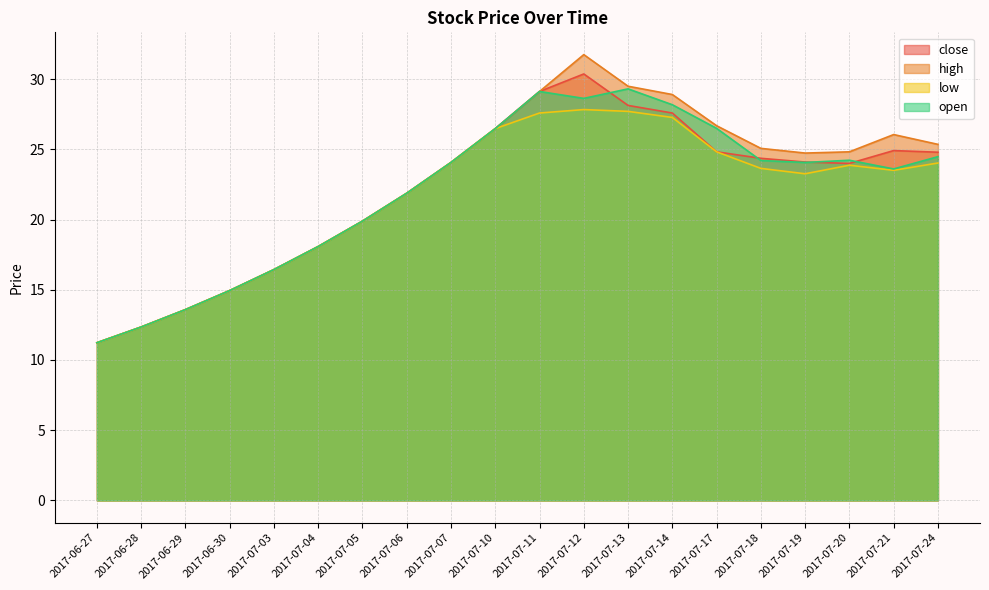

How many lines are shown in the chart?

4